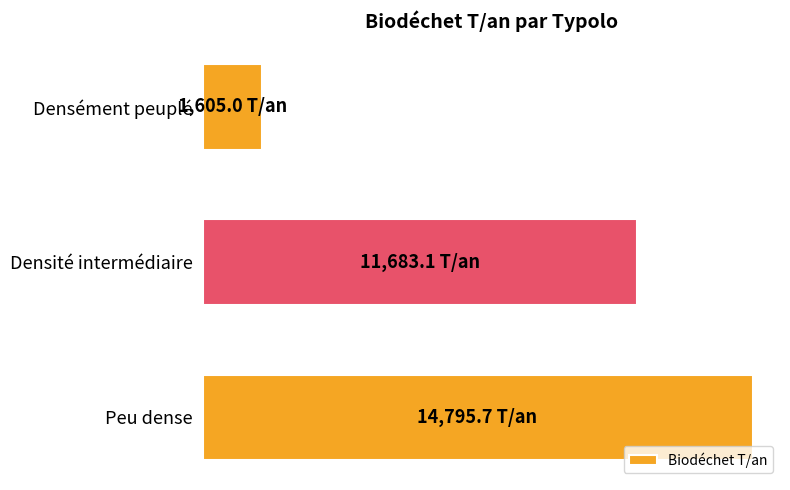

Are the bars horizontal?

Yes